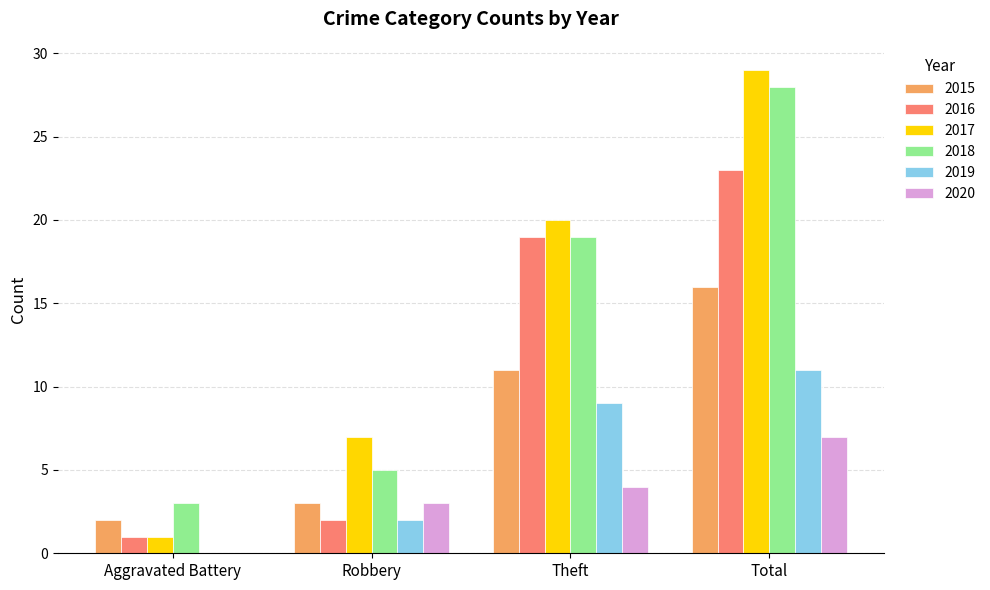

True or false: 2018 has a value of 27 at Theft.

False